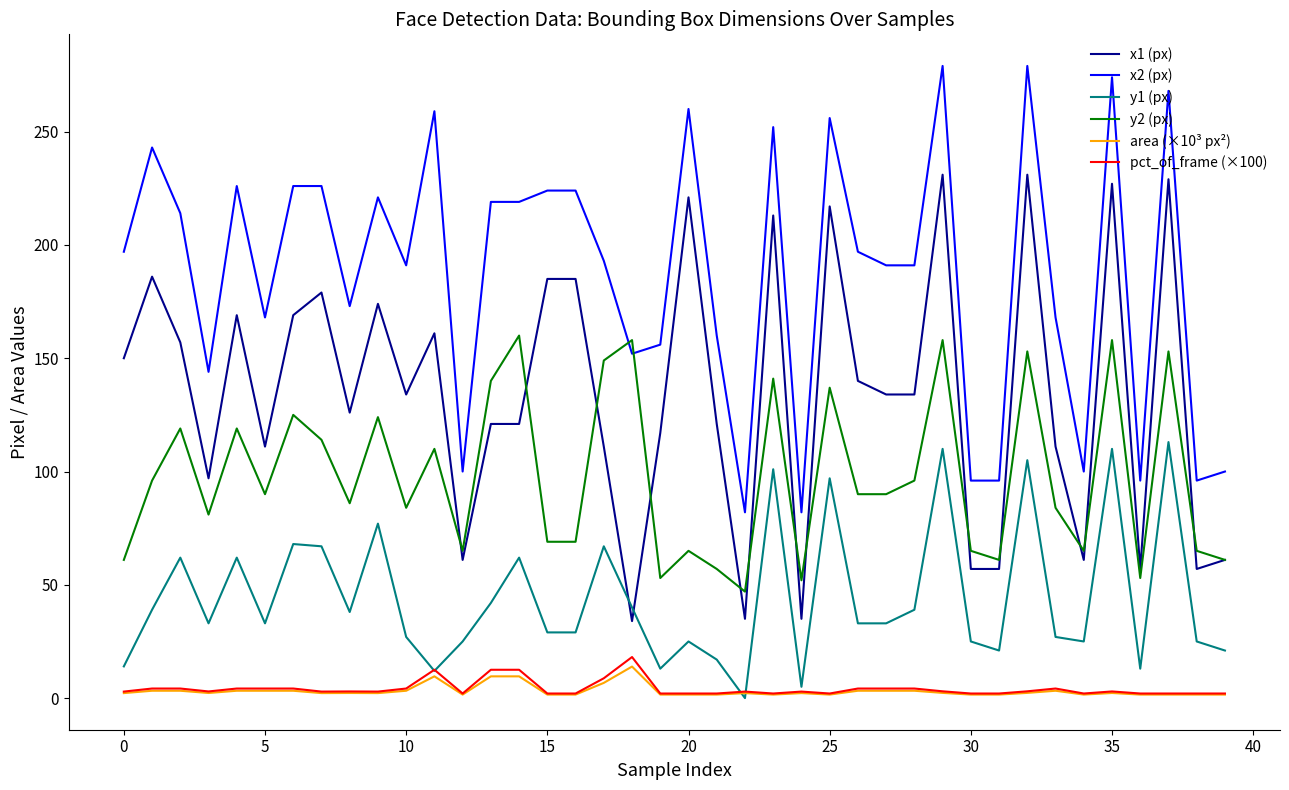

How many values in the y1 (px) series are below 33?

18